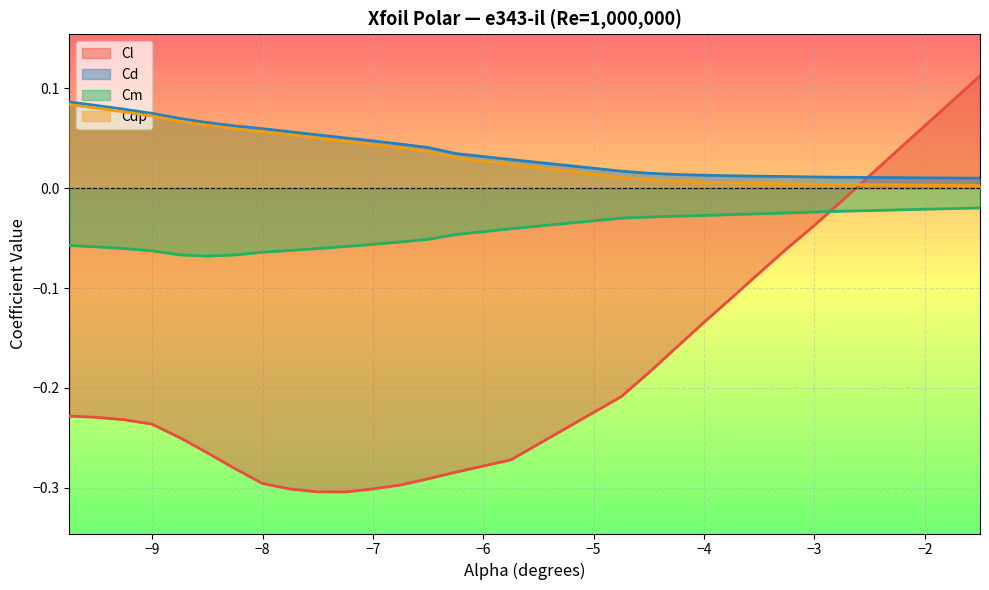

Does the chart display data point markers on the line(s)?

No